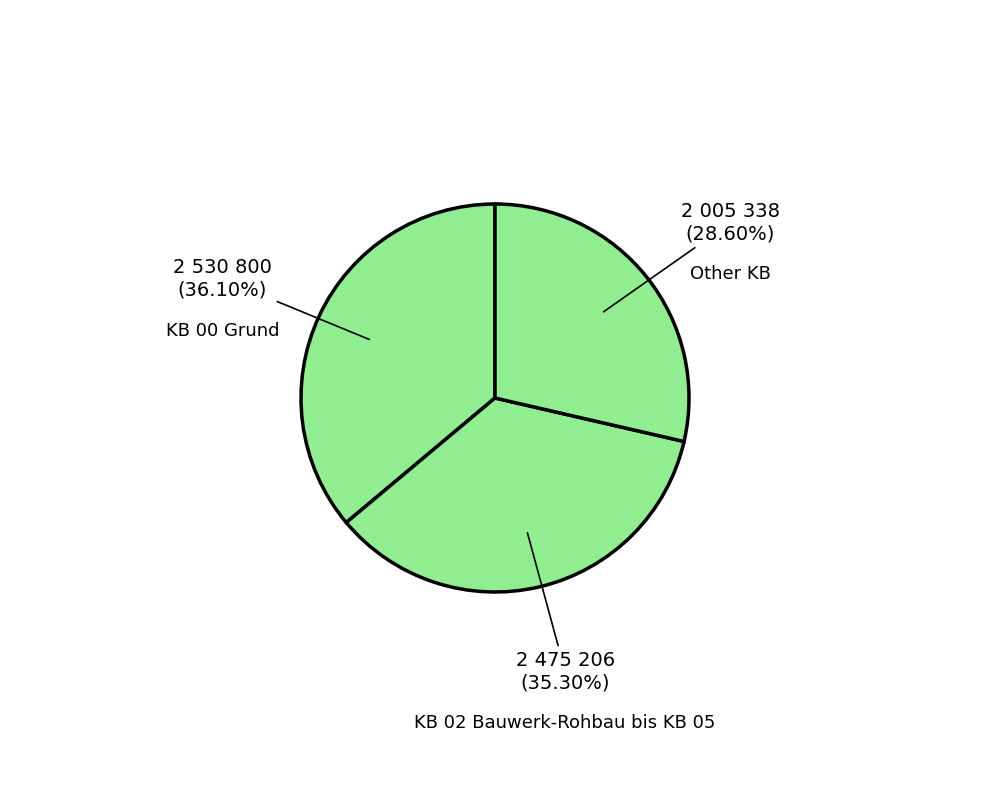

How many slices are in this pie chart?

3